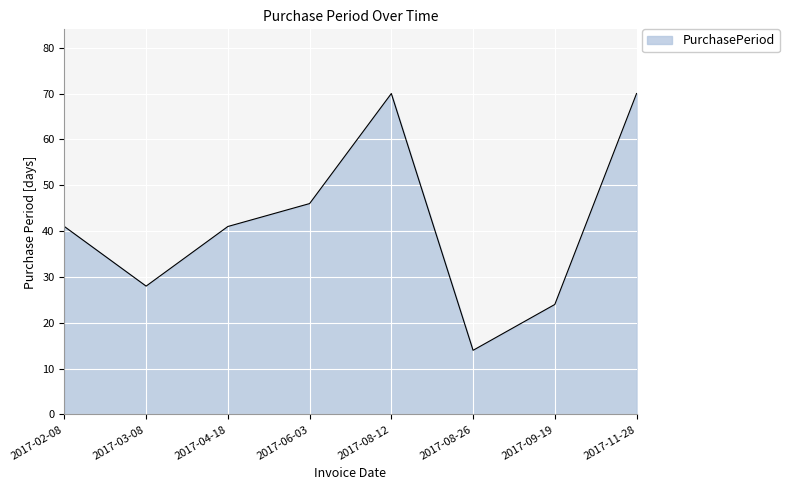

Is it true that the value at 2017-08-26 is 14?

True